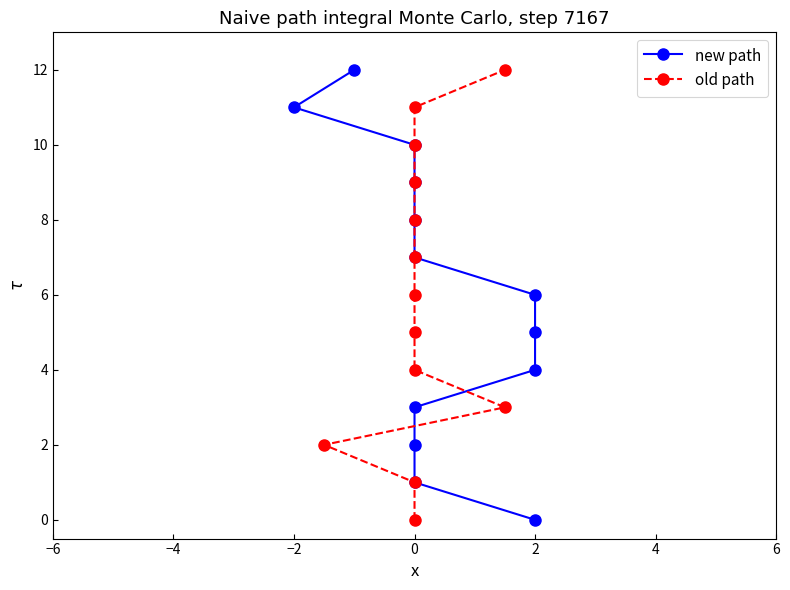

At 0, list the series in order from smallest to largest.

new path, old path